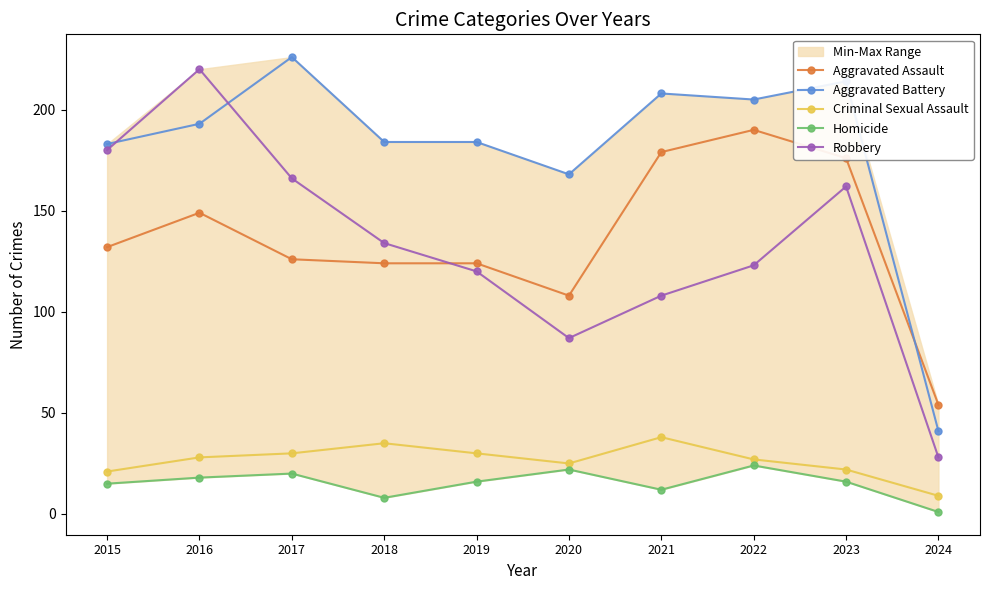

Which category has the highest value in the Aggravated Assault series?

2022